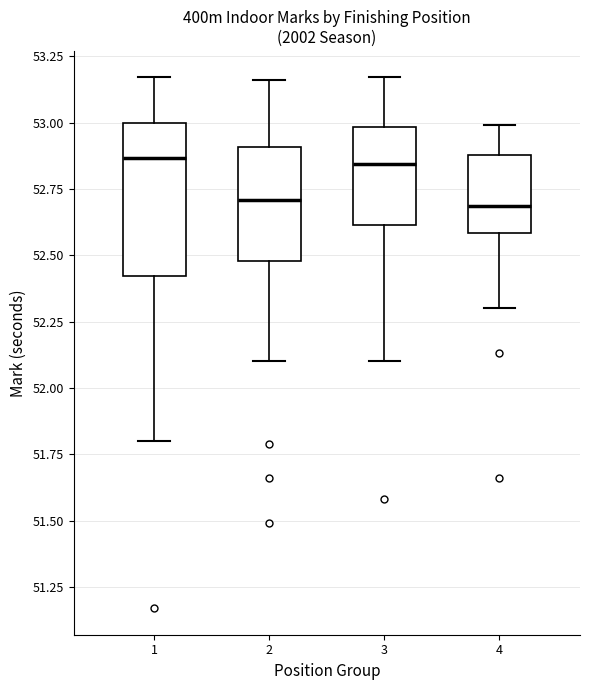

Reading left to right, transcribe this box plot: for each box, give where its median line is, the range the box spans, and where its two whiskers end, as read against the y-axis. The values are not printed on the chart, so give them approximately, as read against the axis.

1: median 52.85, box 52.40 to 53.00, whiskers 51.80 to 53.15
2: median 52.70, box 52.50 to 52.90, whiskers 52.10 to 53.15
3: median 52.85, box 52.60 to 53.00, whiskers 52.10 to 53.15
4: median 52.70, box 52.60 to 52.90, whiskers 52.30 to 53.00